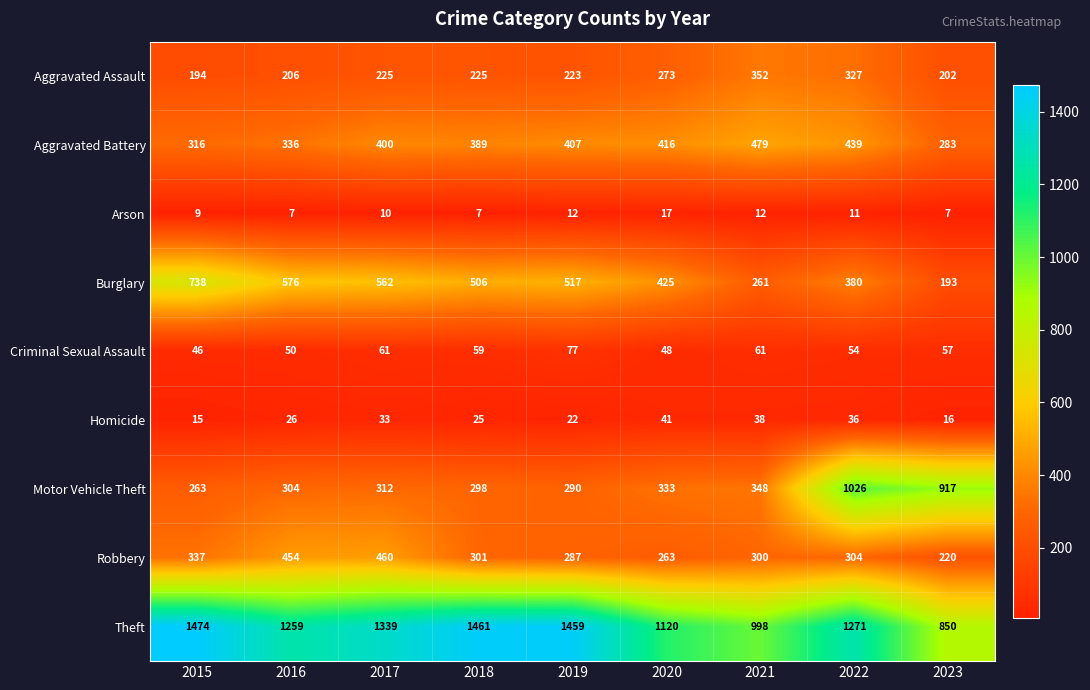

At which category is the sum across all series the highest?

2022